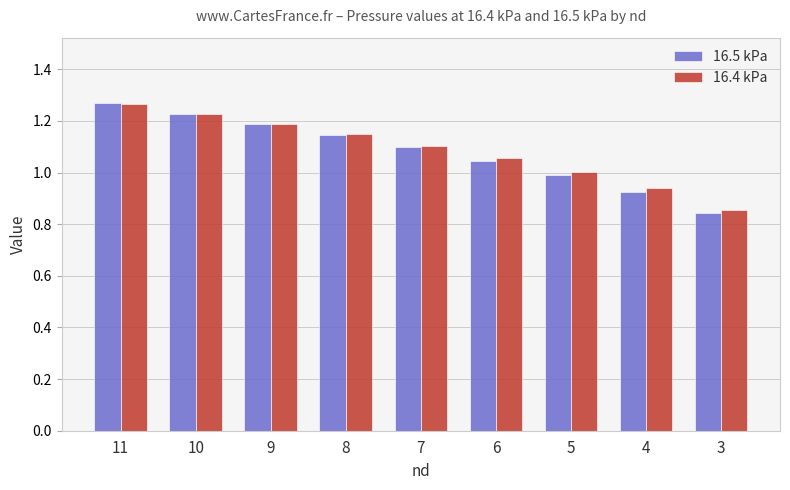

How many series are shown in this chart?

2